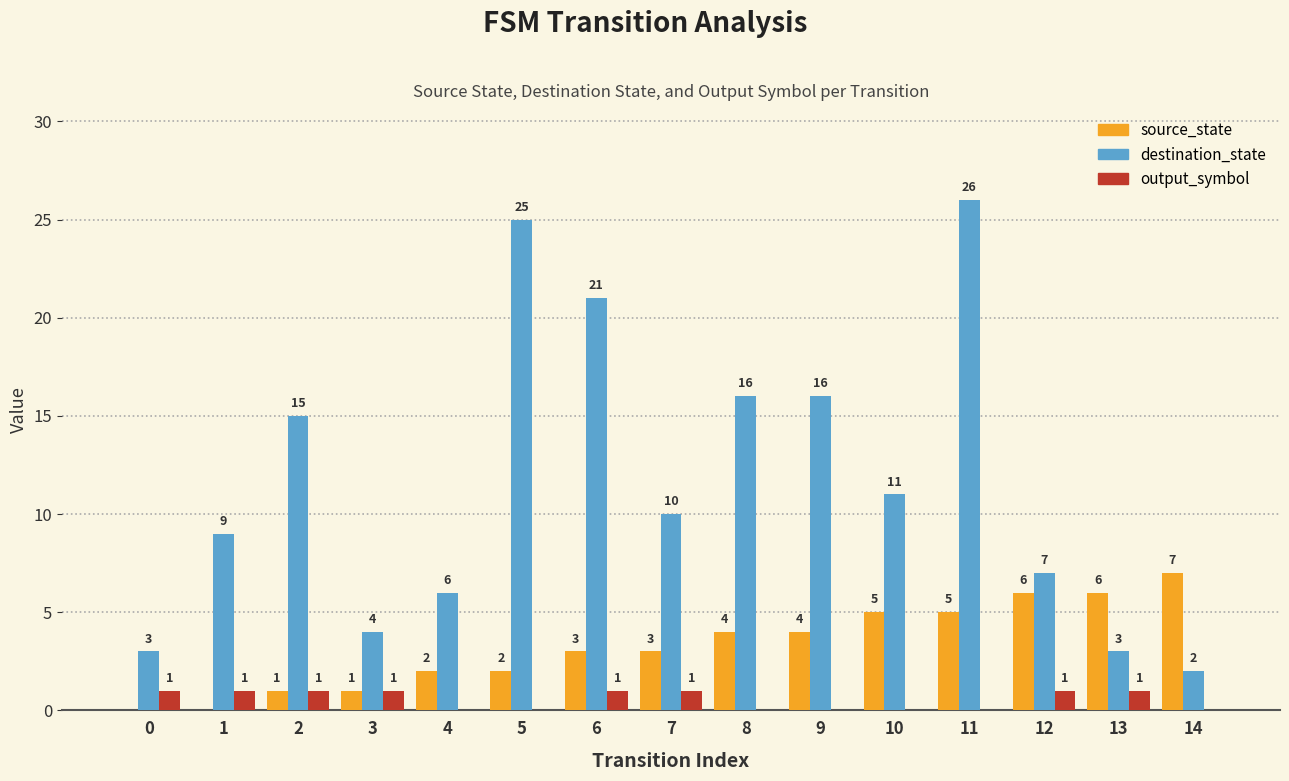

Is it true that destination_state equals 0 at 14?

False